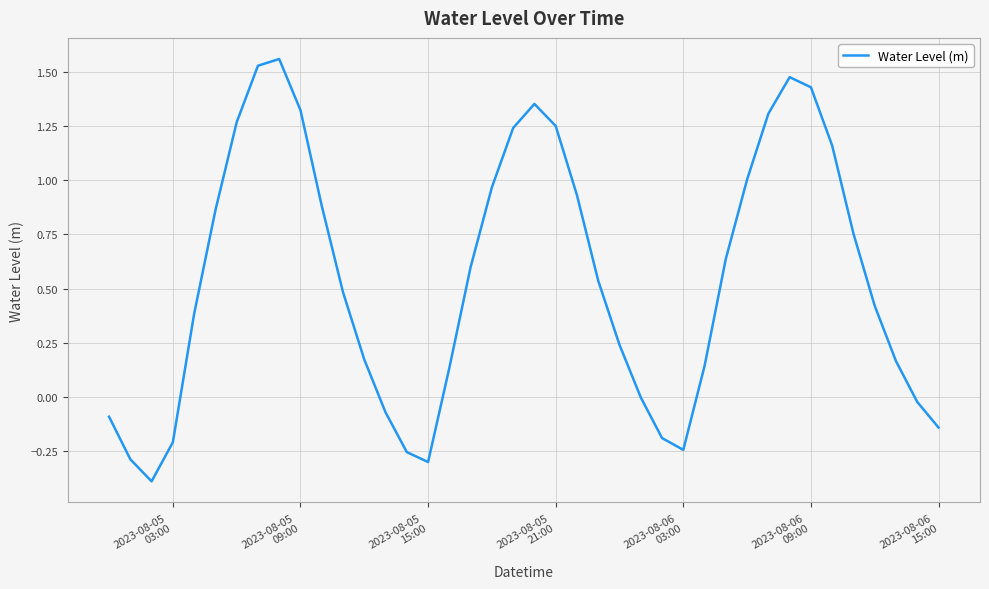

What is the minimum value shown in the chart?

-0.4